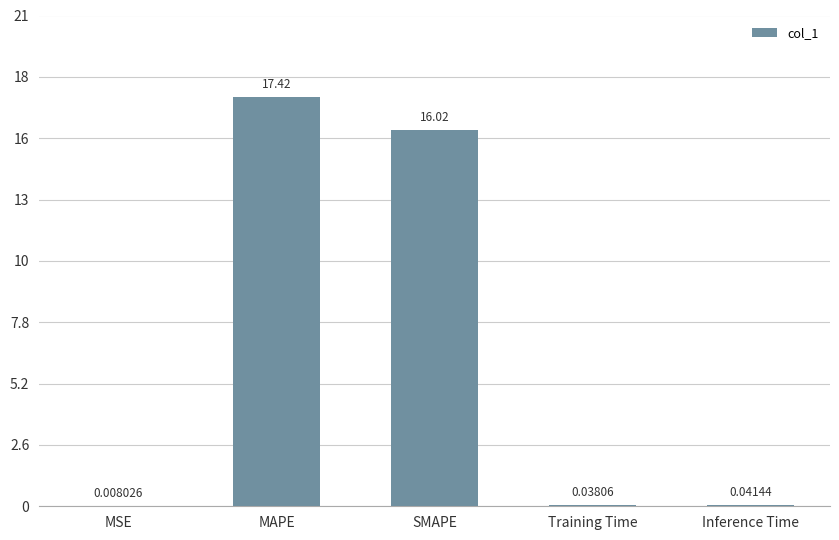

Does the chart contain stacked bars?

No